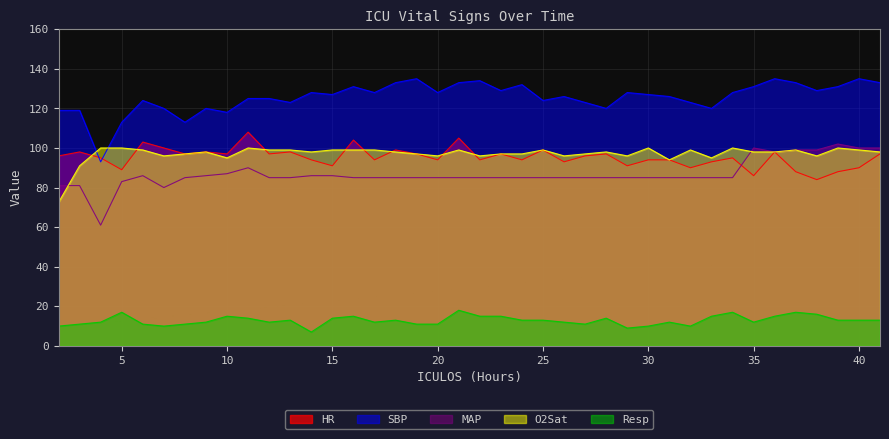

True or false: MAP has a value of 100.0 at 41.

True